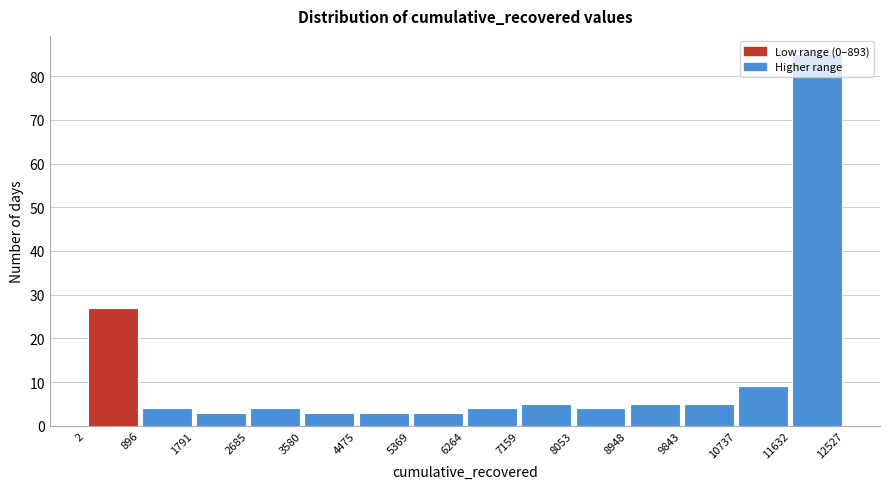

Reading left to right, list every bar in this chart as the range it spans on the x-axis followed by its height. The values are not printed on the chart, so give them approximately, as read against the axis.

2 to 896: 27
896 to 1791: 4
1791 to 2685: 3
2685 to 3580: 4
3580 to 4475: 3
4475 to 5369: 3
5369 to 6264: 3
6264 to 7159: 4
7159 to 8053: 5
8053 to 8948: 4
8948 to 9843: 5
9843 to 10737: 5
10737 to 11632: 9
11632 to 12527: 85